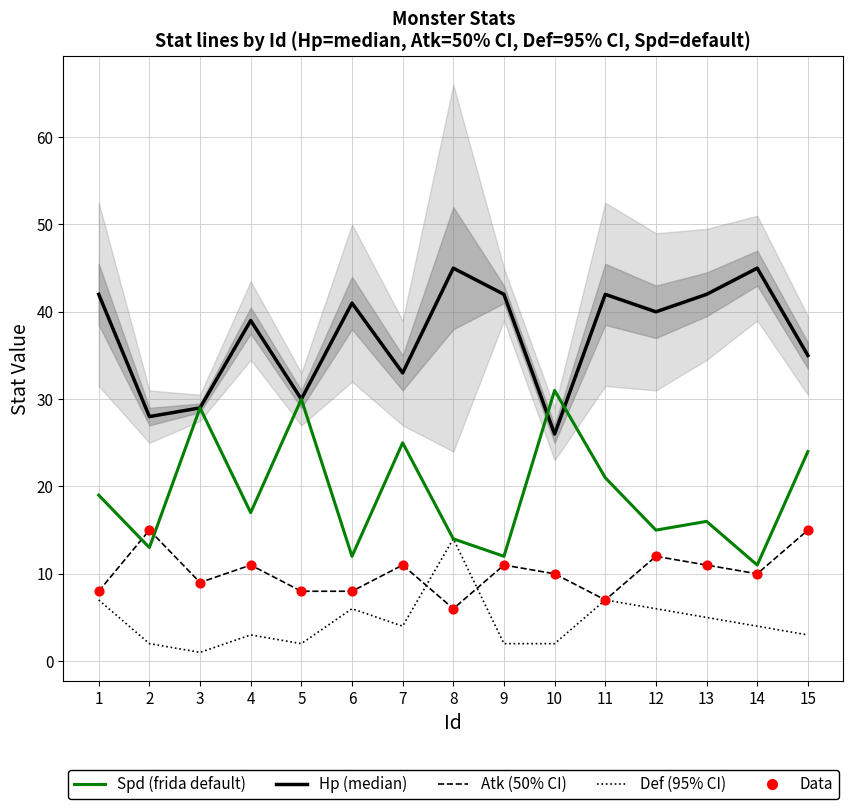

What are all the series names shown in the legend?

Hp, Atk, Def, Spd (frida default), Data